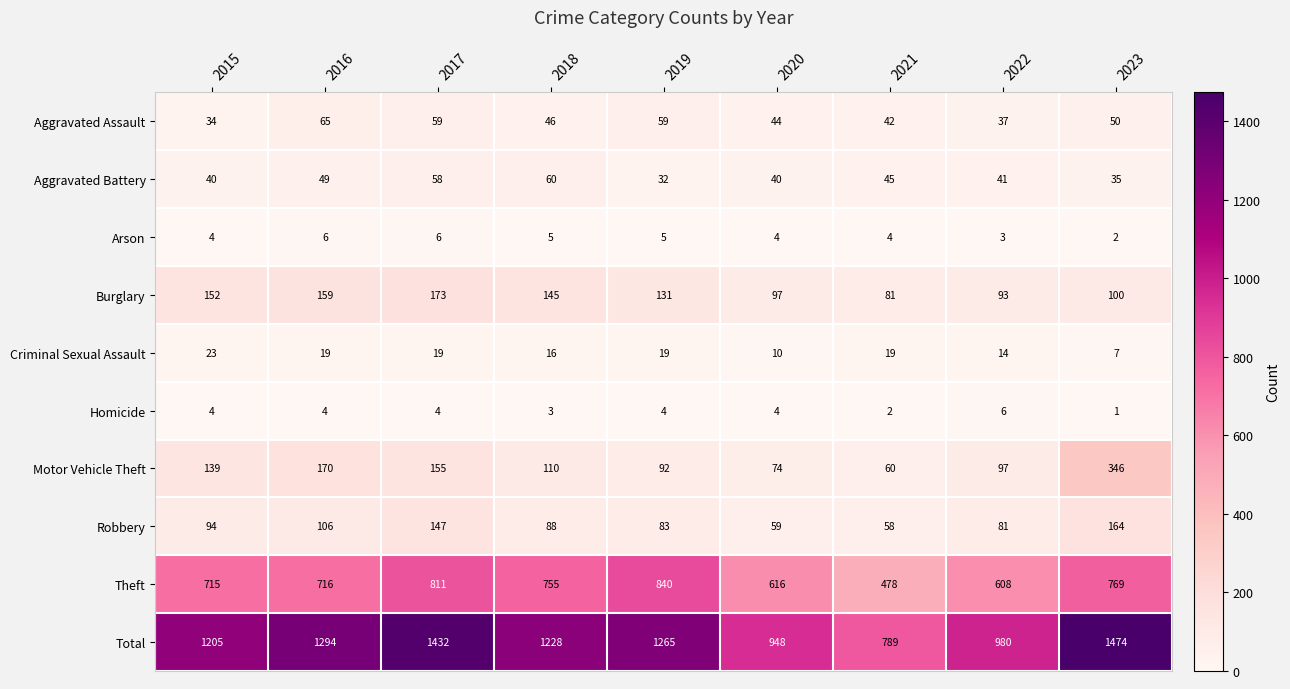

The Arson series shows 2 at 2021. True or false?

False